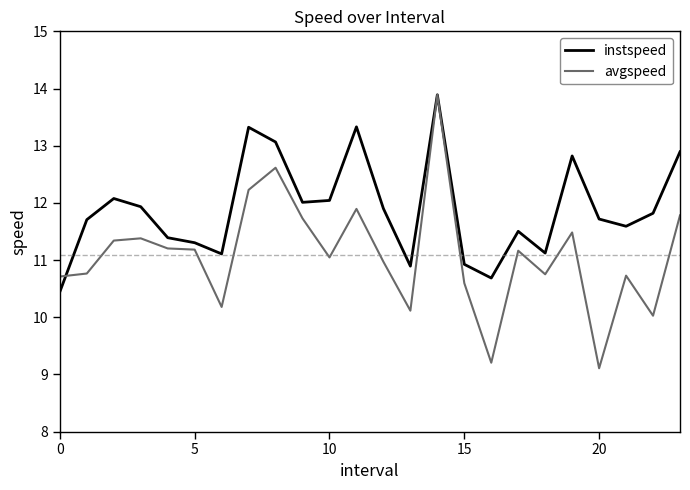

Which series ends up on top after the final intersection of instspeed and avgspeed?

instspeed